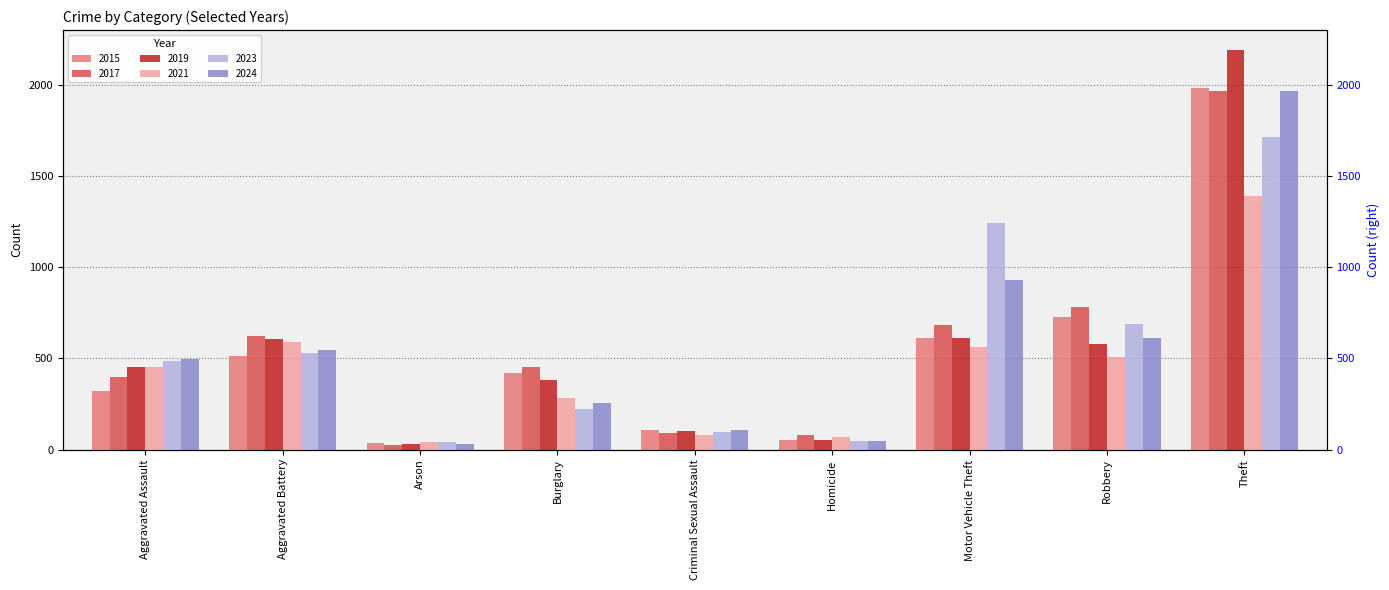

Rank the series at Burglary from highest to lowest value.

2017, 2015, 2019, 2021, 2024, 2023